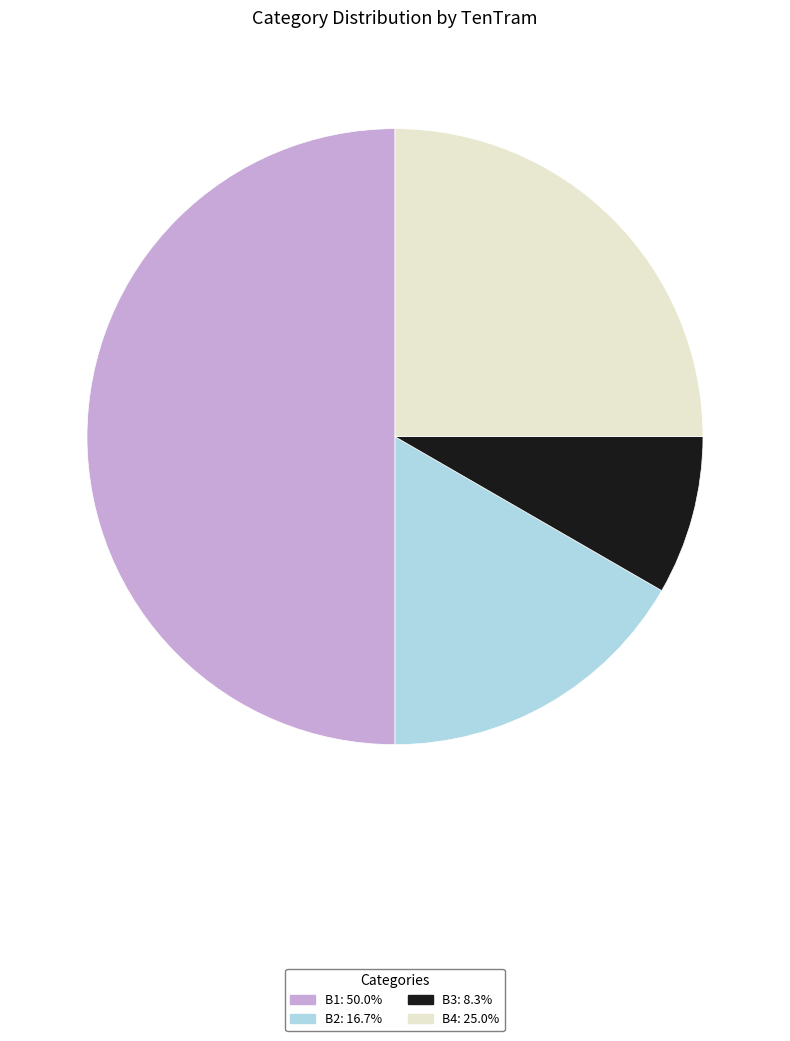

Which slice is the smallest?

B3